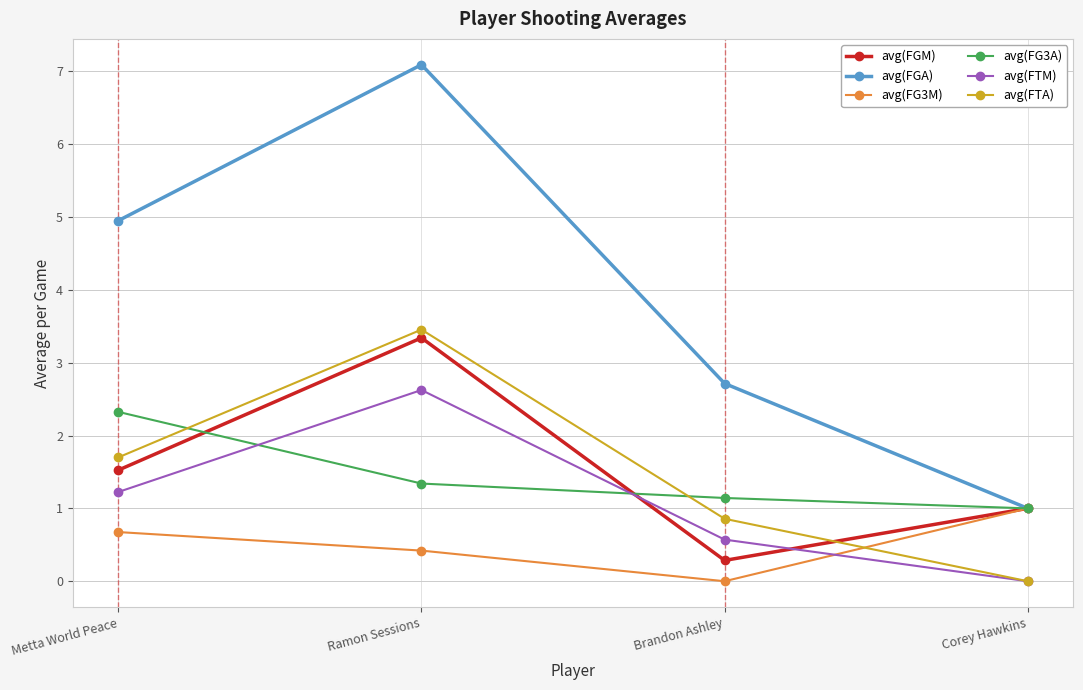

What are all the series names shown in the legend?

avg(FGM), avg(FGA), avg(FG3M), avg(FG3A), avg(FTM), avg(FTA)